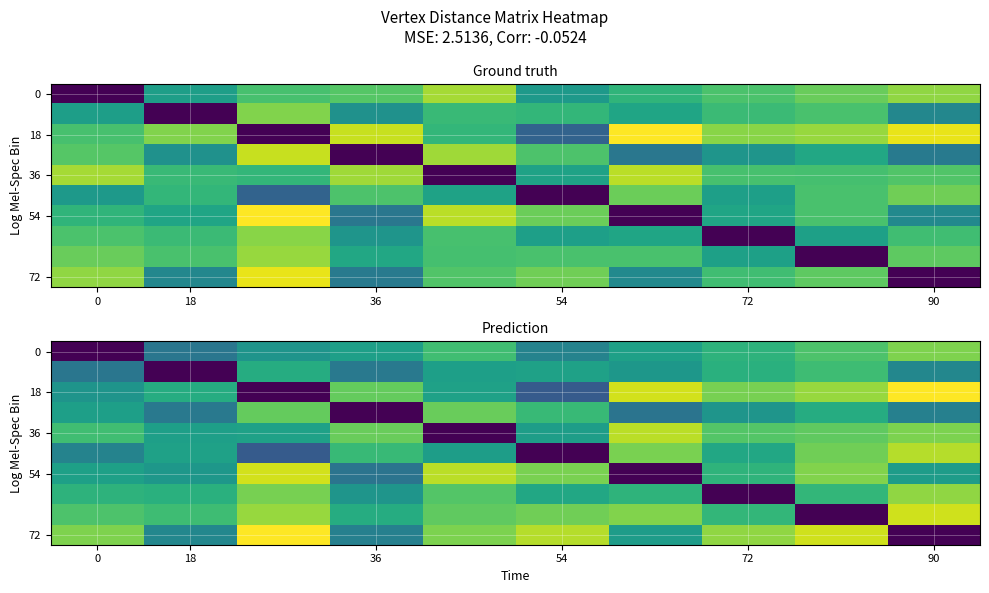

At how many categories does at least one series exceed 37?

10